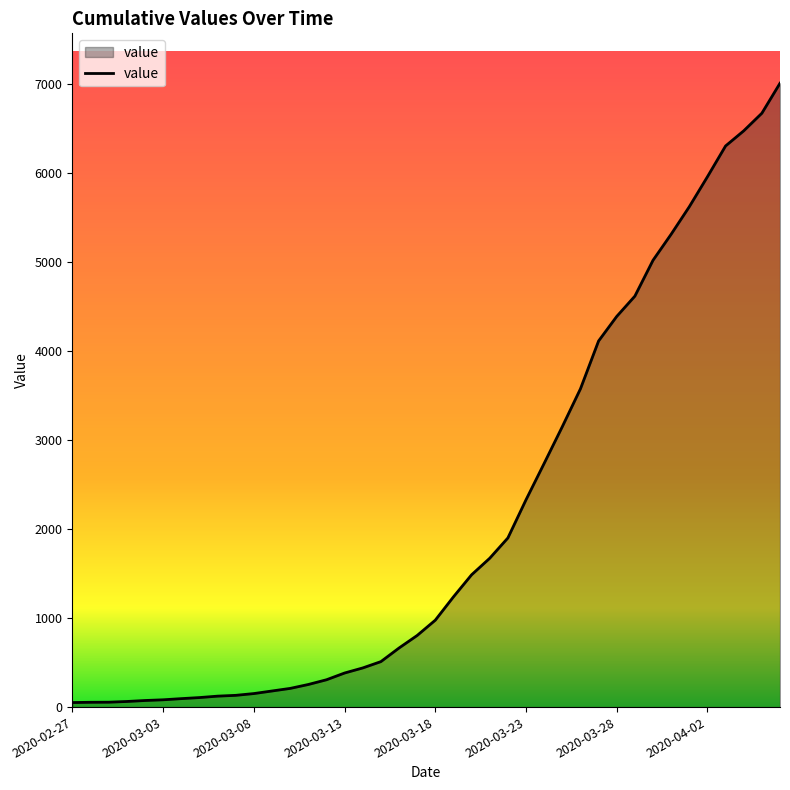

What is the greatest value displayed?

7012